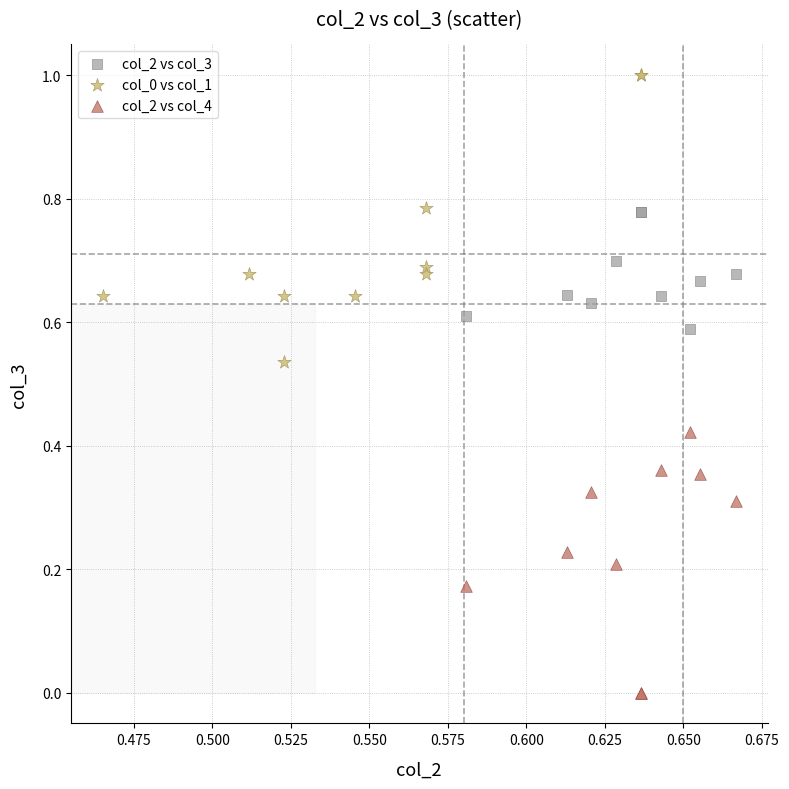

What are all the series names shown in the legend?

col_2 vs col_3, col_0 vs col_1, col_2 vs col_4